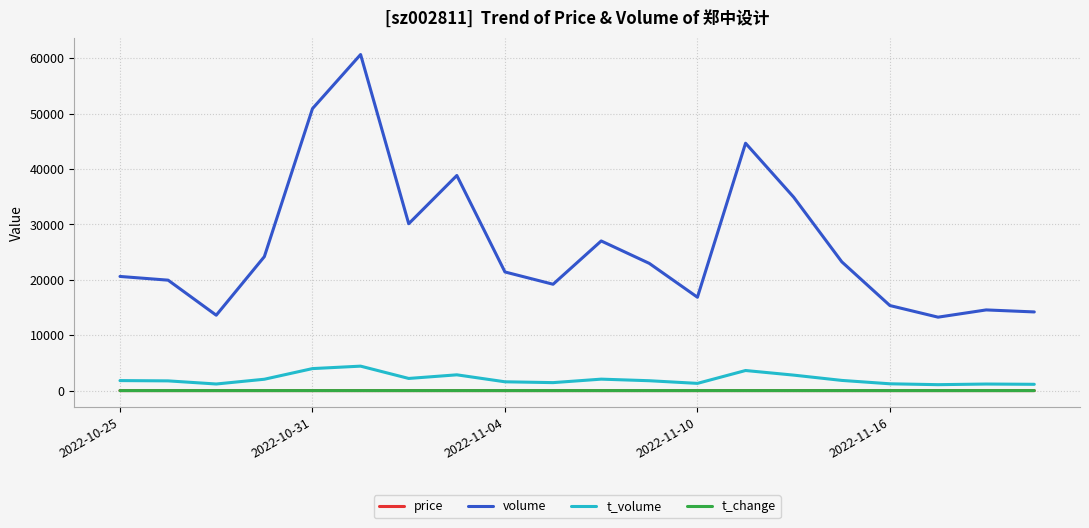

True or false: volume and t_volume cross at least once.

False